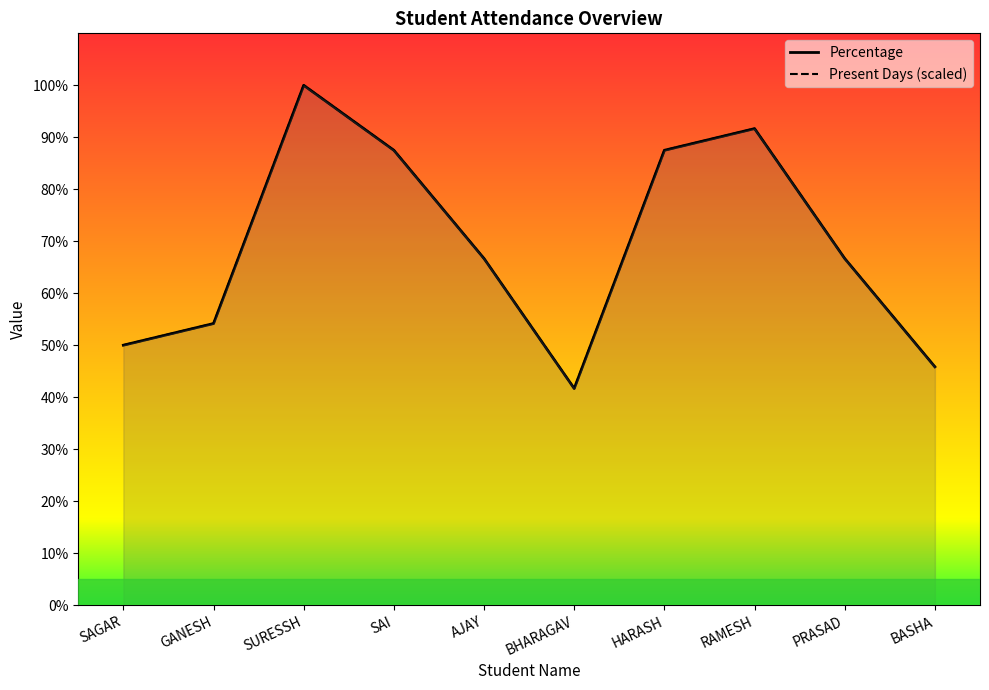

True or false: Percentage and Present Days (scaled) intersect in this chart.

False